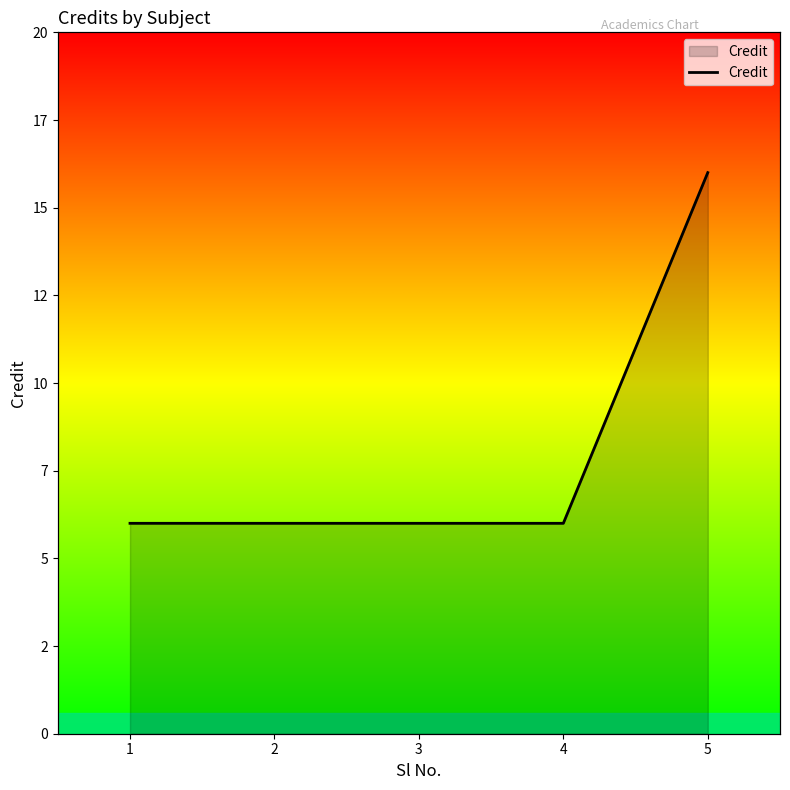

Is it true that the value at 1 is 6?

True